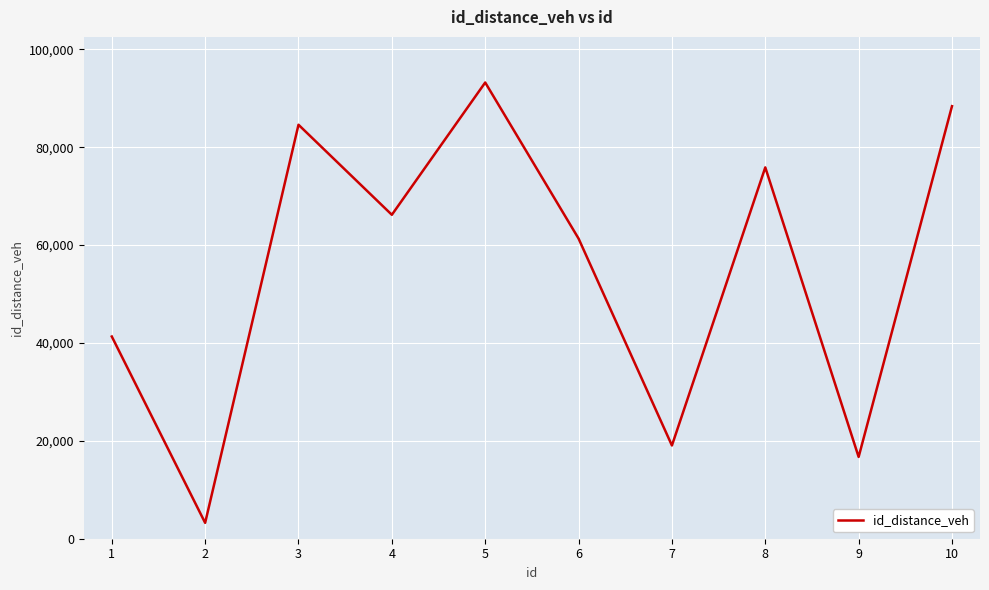

Reading left to right, list all the values displayed in this chart.

1=41311	2=3241	3=84575	4=66178	5=93204	6=61322	7=19048	8=75863	9=16710	10=88369